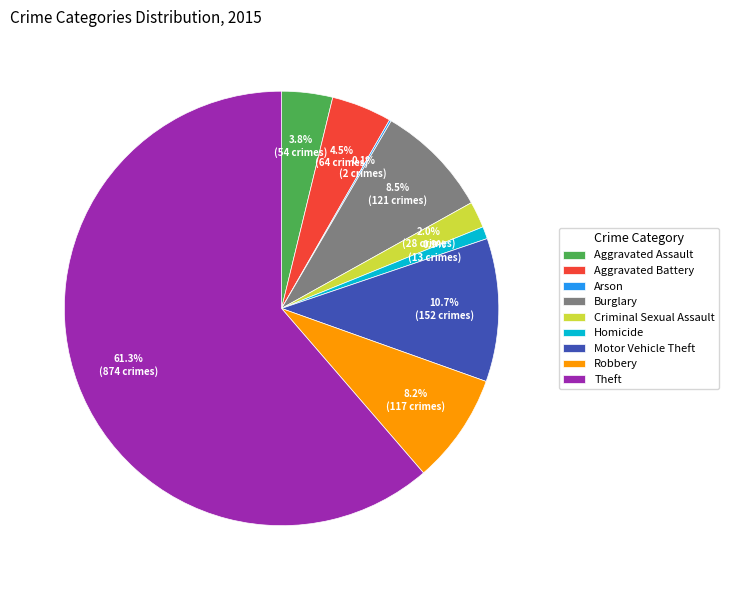

What percentage is NOT represented by Aggravated Assault?

96.2%